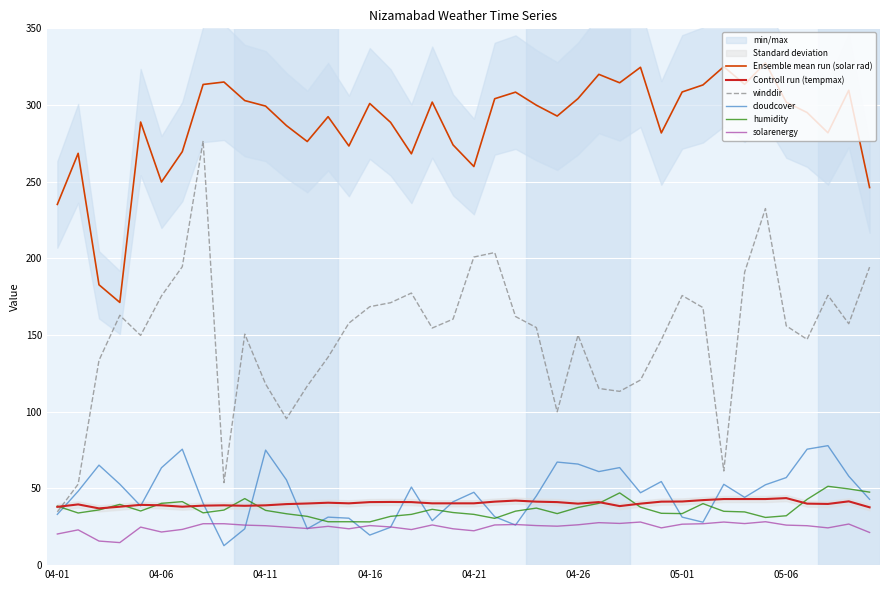

What is the difference between the second highest and second lowest values in the humidity series?

21.4